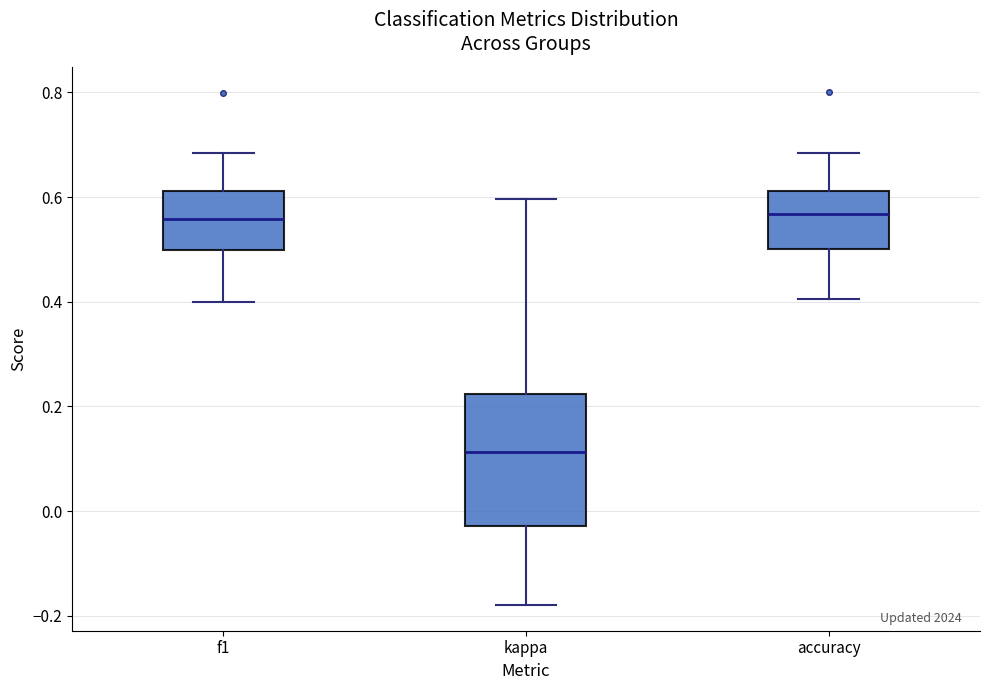

Which box's median line is the lowest?

kappa